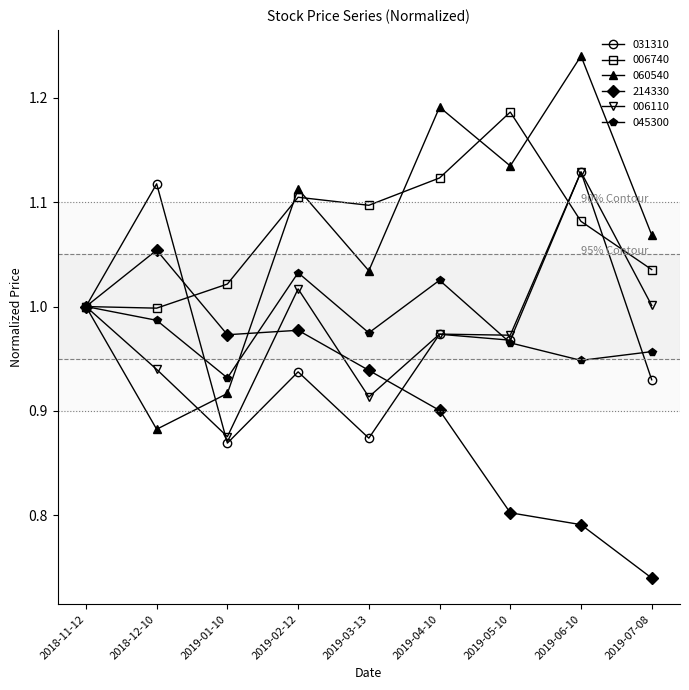

List the labels in order of 045300 value, largest first.

2019-02-12, 2019-04-10, 2018-11-12, 2018-12-10, 2019-03-13, 2019-05-10, 2019-07-08, 2019-06-10, 2019-01-10